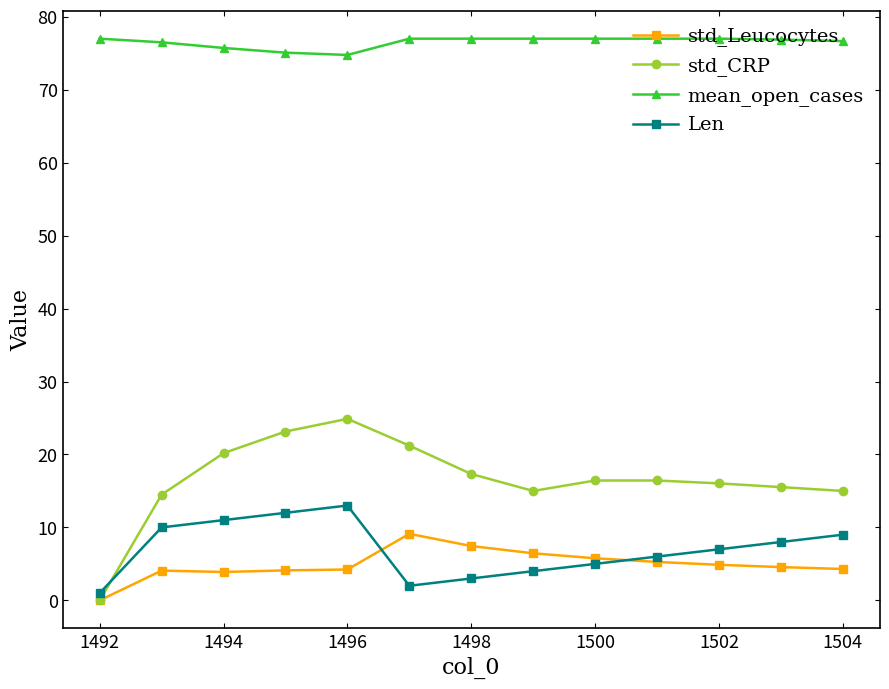

What is the value of the std_Leucocytes point at the 5th from the left?

4.2